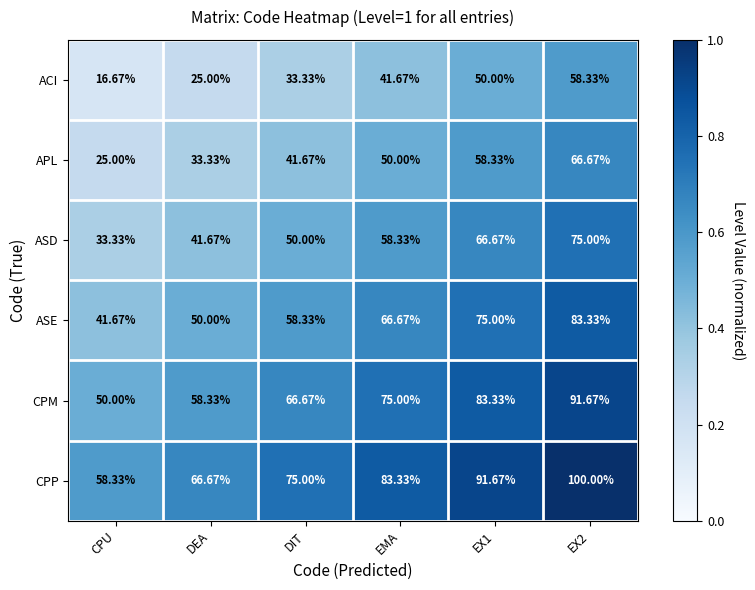

Rank the series by their maximum value, from highest to lowest.

CPP, CPM, ASE, ASD, APL, ACI